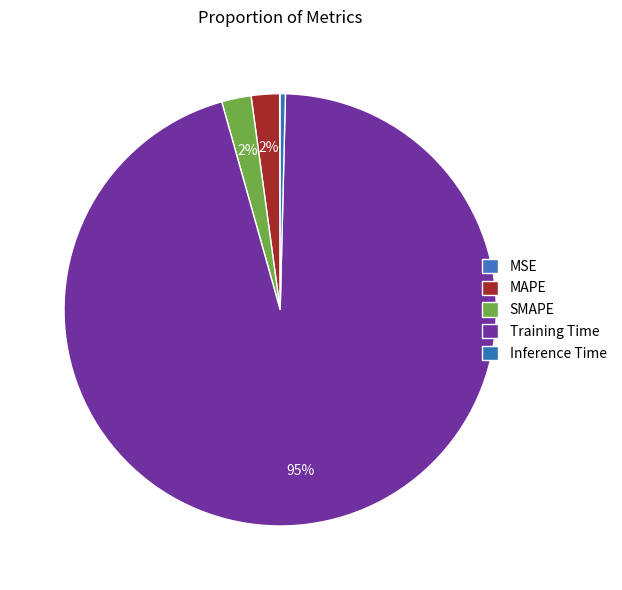

How many segments does this pie chart have?

5